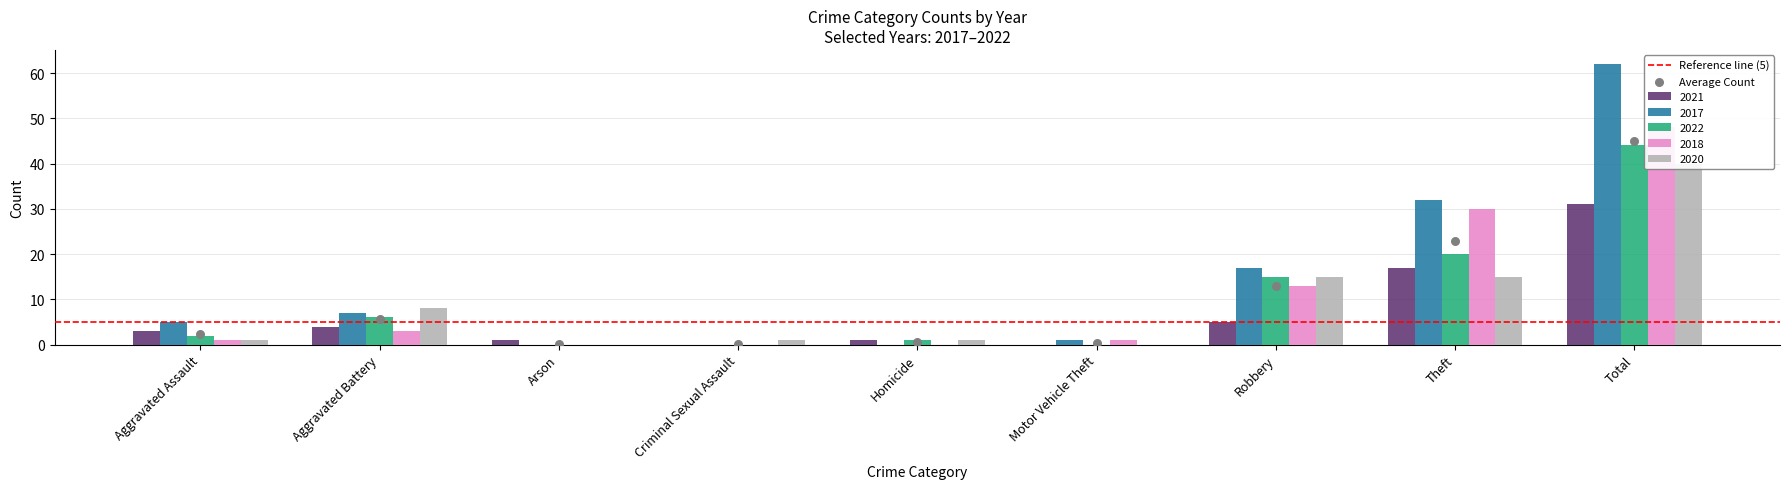

Is the value of 2022 at Aggravated Assault greater than the value of 2017 at Motor Vehicle Theft?

Yes